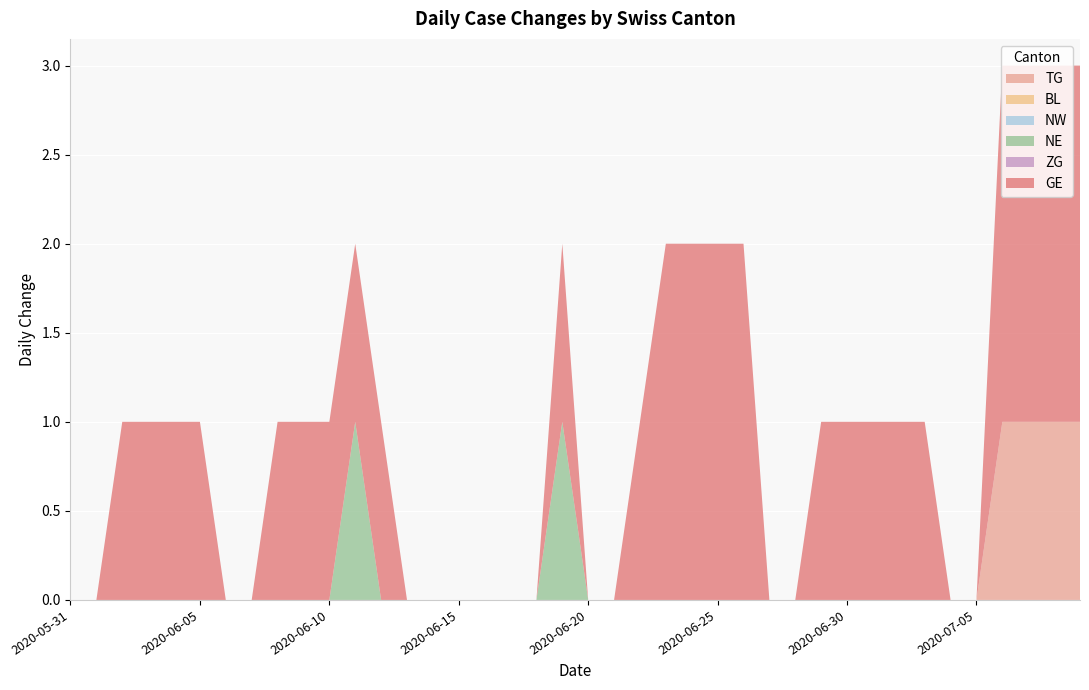

Reading left to right, transcribe all the data shown in this chart.

TG: 0	0	0	0	0	0	0	0	0	0	0	0	0	0	0	0	0	0	0	0	0	0	0	0	0	0	0	0	0	0	0	0	0	0	0	0	1	1	1	1
BL: 0	0	0	0	0	0	0	0	0	0	0	0	0	0	0	0	0	0	0	0	0	0	0	0	0	0	0	0	0	0	0	0	0	0	0	0	0	0	0	0
NW: 0	0	0	0	0	0	0	0	0	0	0	0	0	0	0	0	0	0	0	0	0	0	0	0	0	0	0	0	0	0	0	0	0	0	0	0	0	0	0	0
NE: 0	0	0	0	0	0	0	0	0	0	0	1	0	0	0	0	0	0	0	1	0	0	0	0	0	0	0	0	0	0	0	0	0	0	0	0	0	0	0	0
ZG: 0	0	0	0	0	0	0	0	0	0	0	0	0	0	0	0	0	0	0	0	0	0	0	0	0	0	0	0	0	0	0	0	0	0	0	0	0	0	0	0
GE: 0	0	1	1	1	1	0	0	1	1	1	1	1	0	0	0	0	0	0	1	0	0	1	2	2	2	2	0	0	1	1	1	1	1	0	0	2	2	2	2